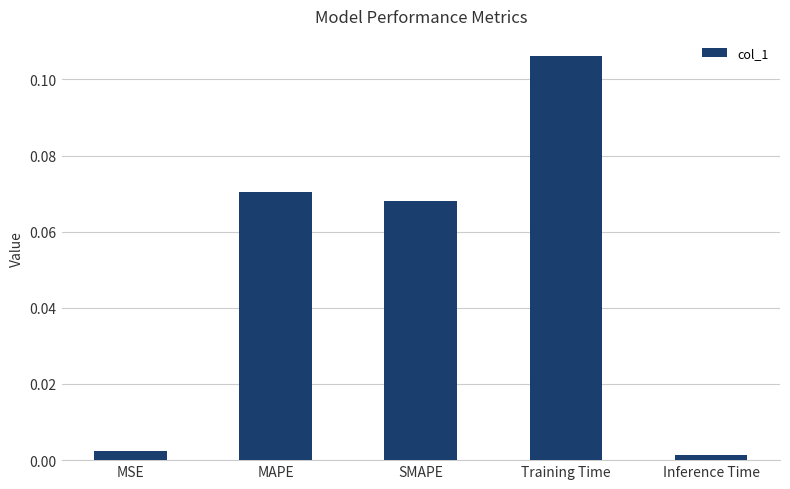

Rank the categories by value from highest to lowest.

Training Time, MAPE, SMAPE, MSE, Inference Time